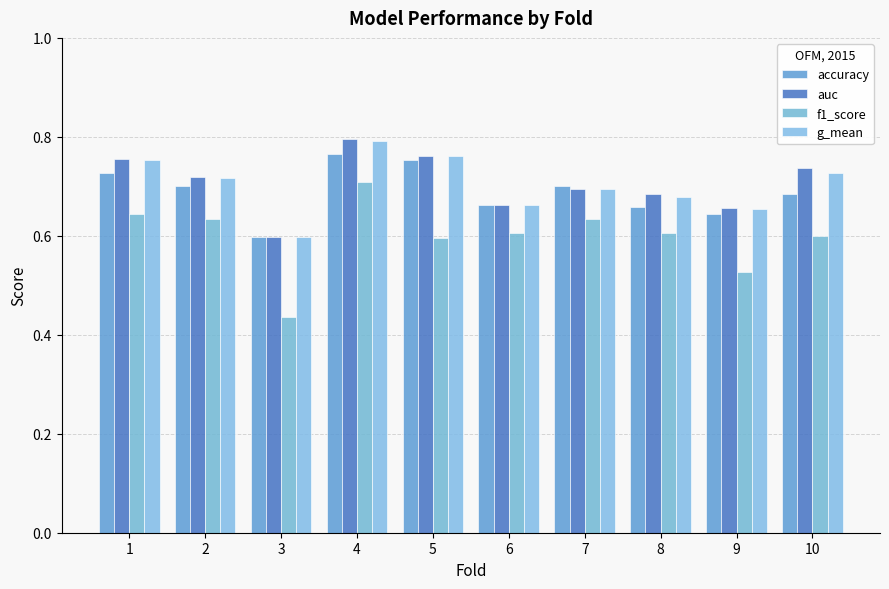

True or false: f1_score has a value of 0.6 at 5.

True